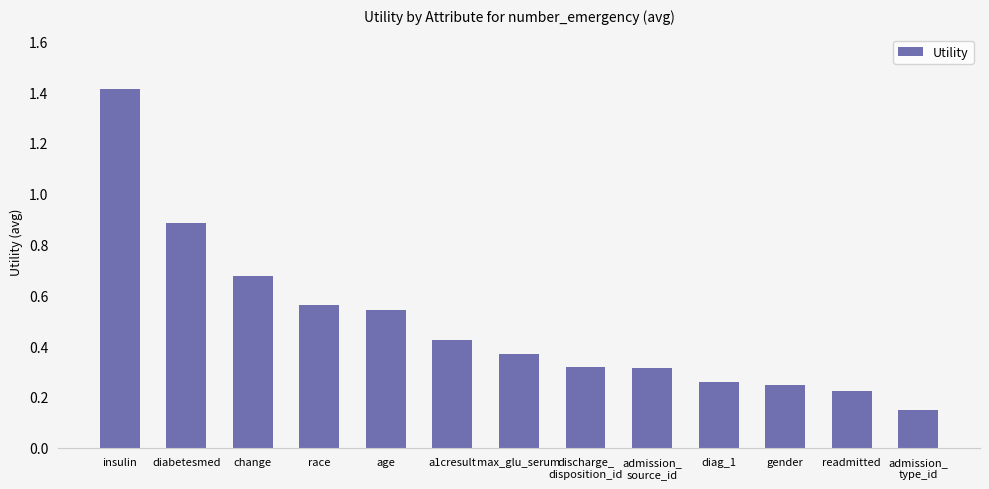

Which category has the highest value across all series?

insulin